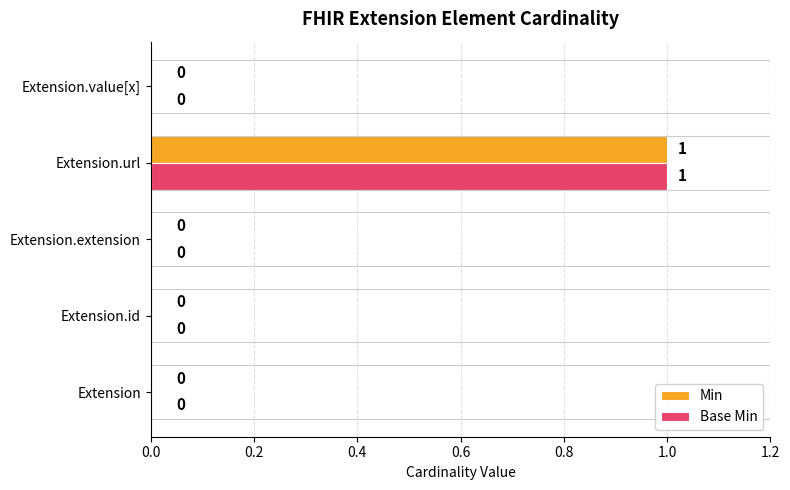

Is the value of Min at Extension.value[x] greater than the value of Base Min at Extension.url?

No